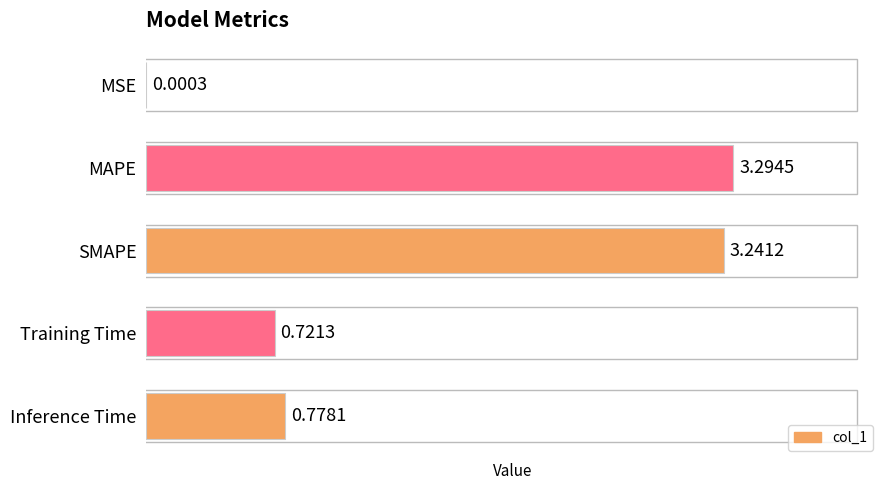

Which has a higher value, MAPE or Inference Time?

MAPE